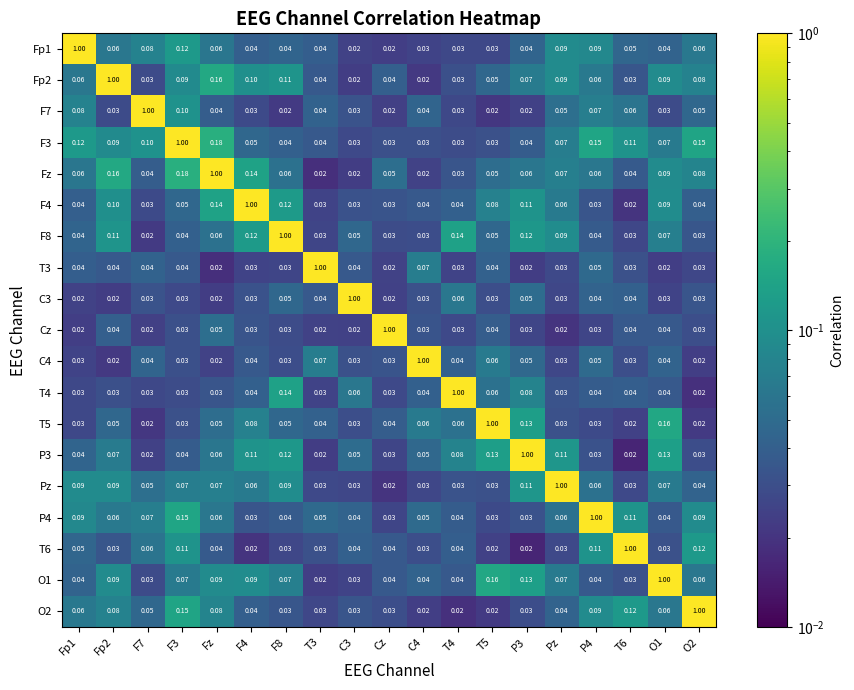

Which series changed the most between Fp1 and F4?

Fp1